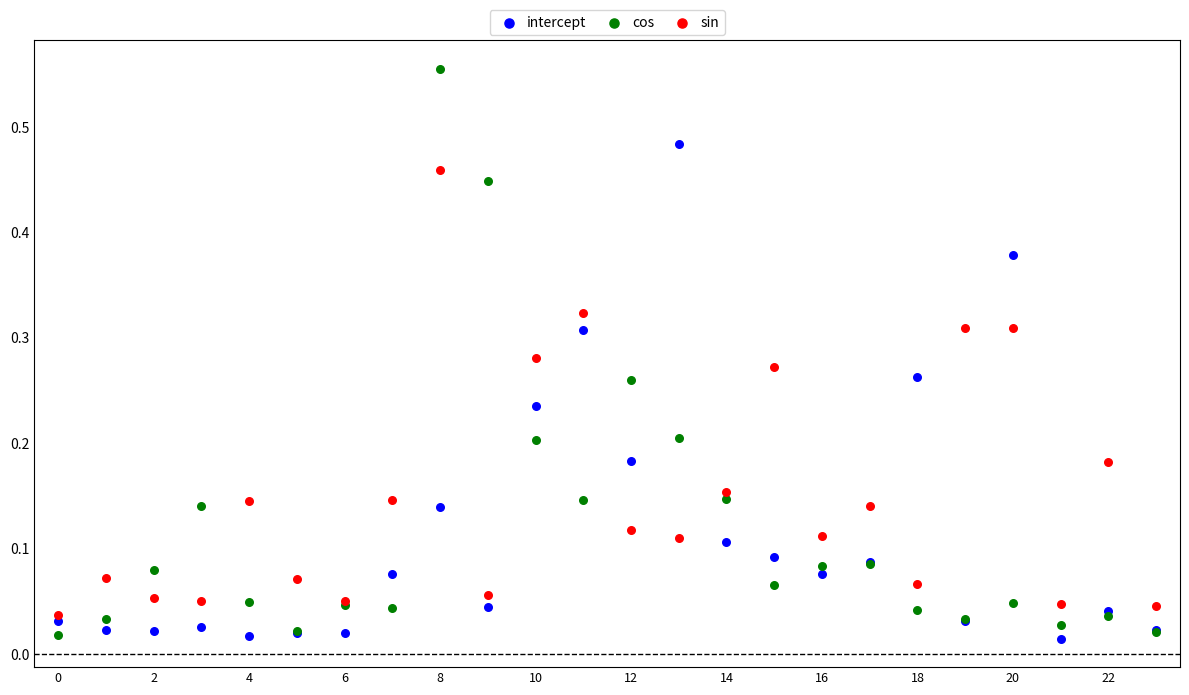

Which series contains the highest Y value?

cos